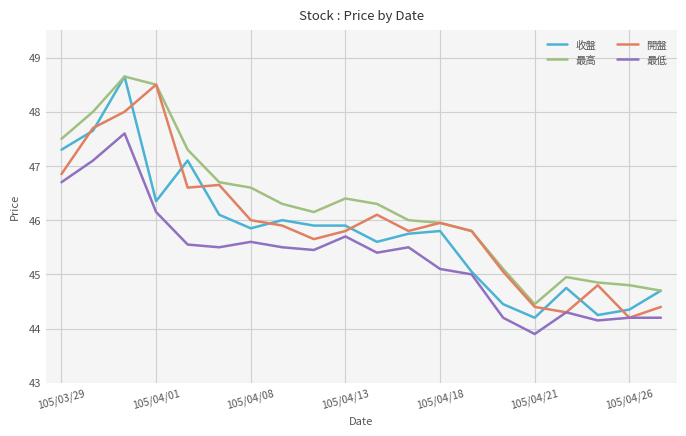

What is the minimum value for 收盤?

44.2